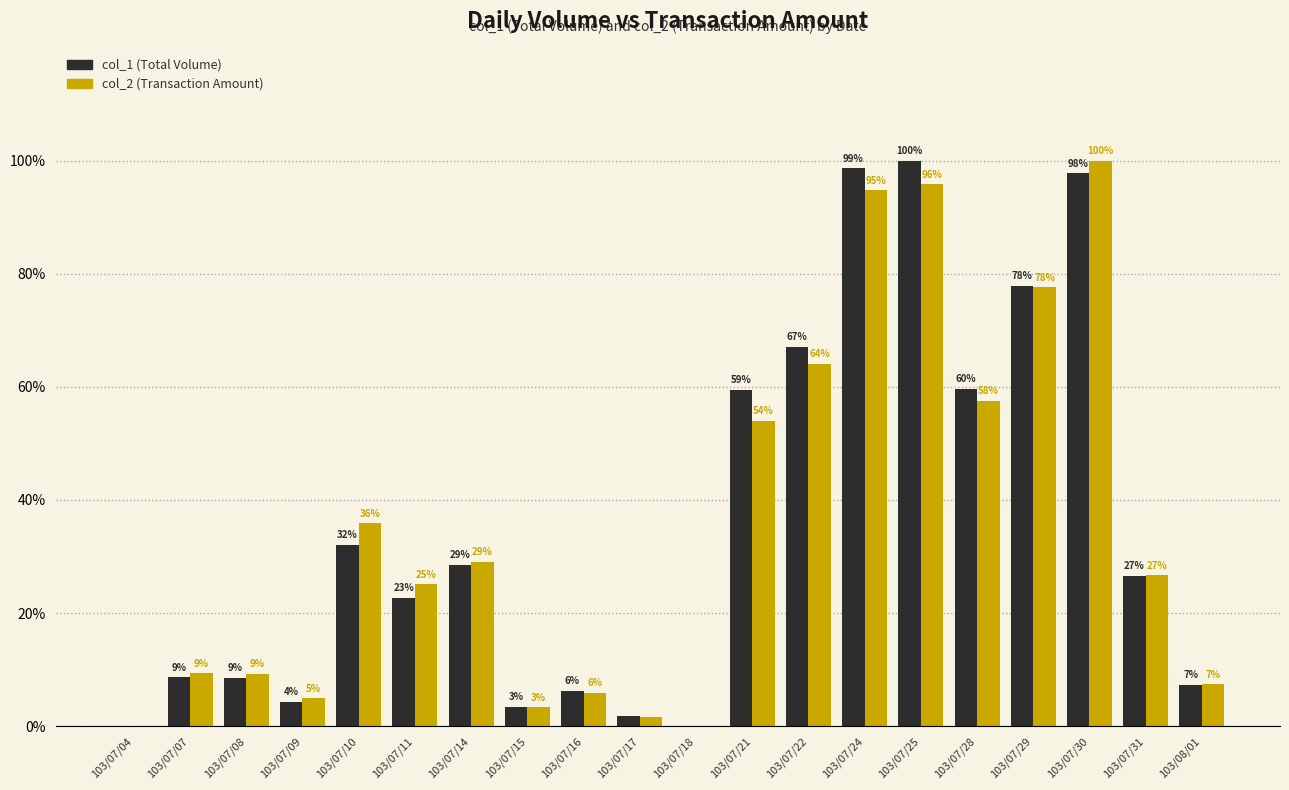

True or false: col_1 (Total Volume) has a value of 59.4 at 103/07/21.

True